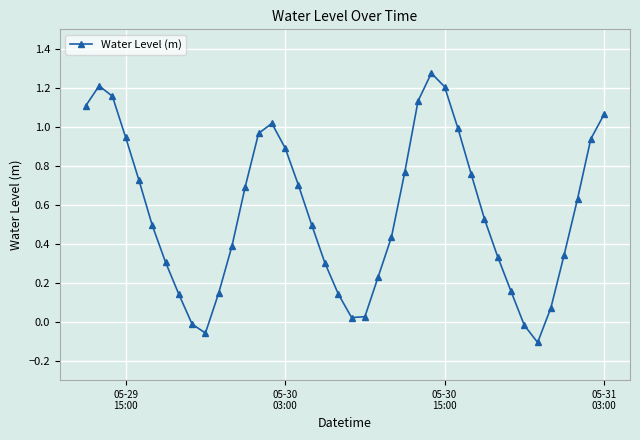

How many points are higher than both their immediate neighbors (excluding endpoints)?

3